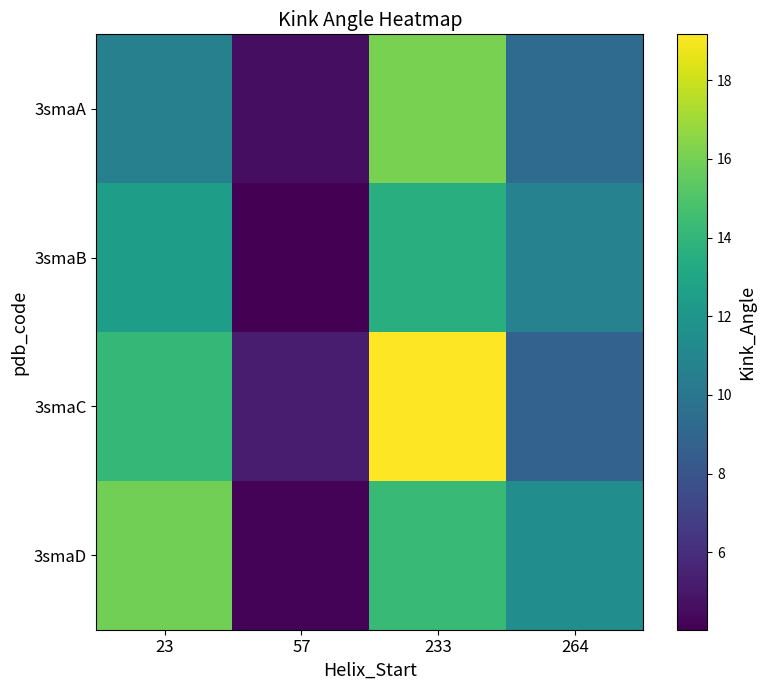

Which series has the widest spread of values?

3smaC